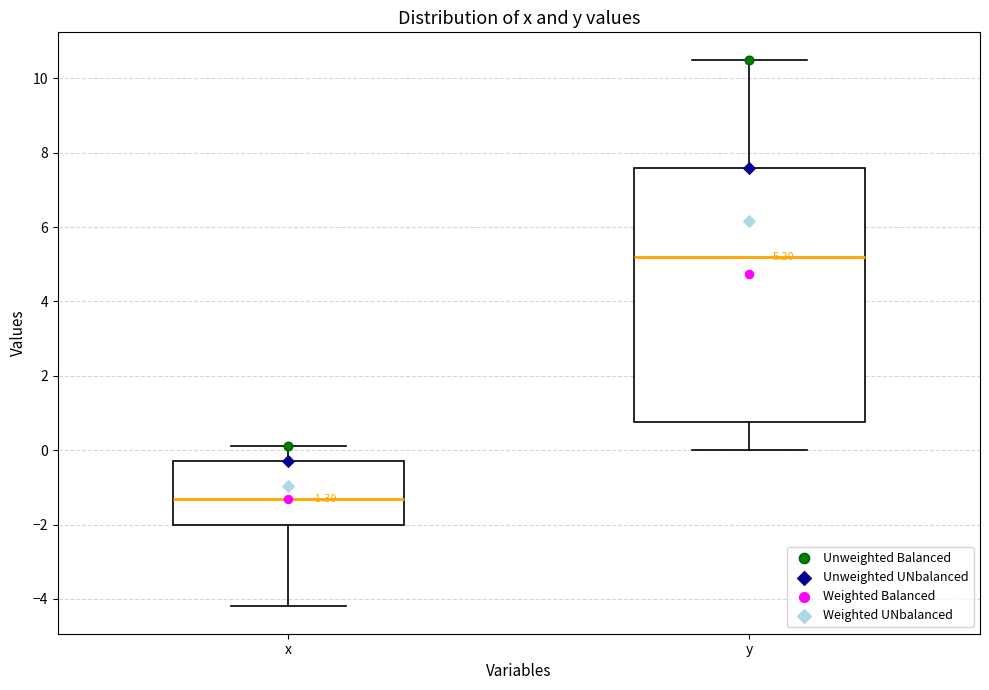

Which box's median line is the lowest?

x